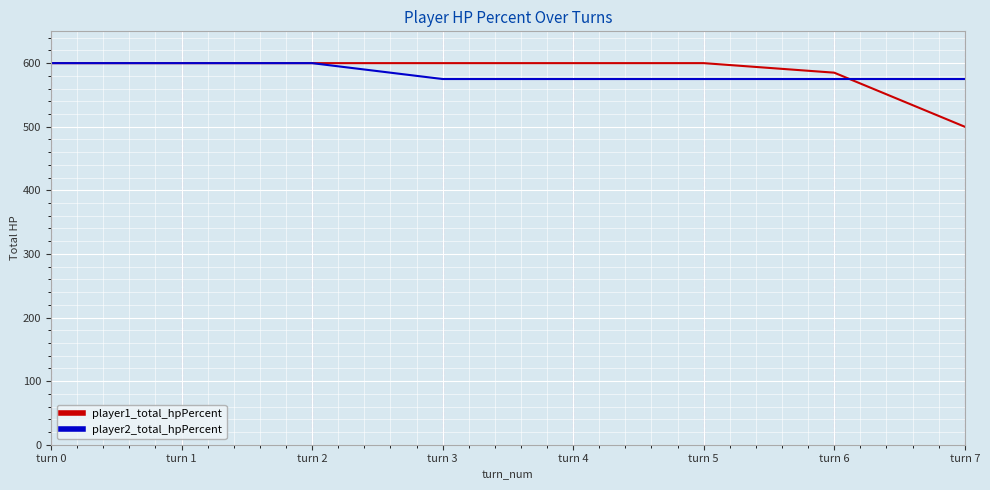

At which label is player1_total_hpPercent closest to 550?

turn 6